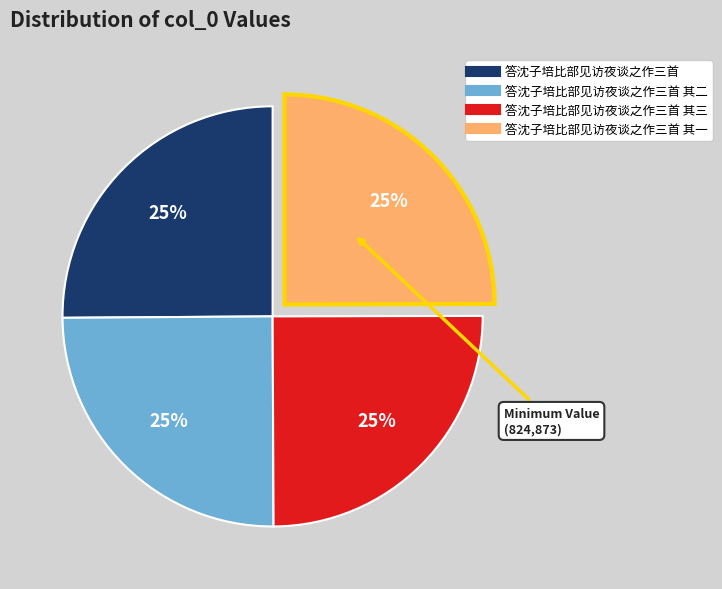

To the nearest percent, what is the average slice percentage?

25%